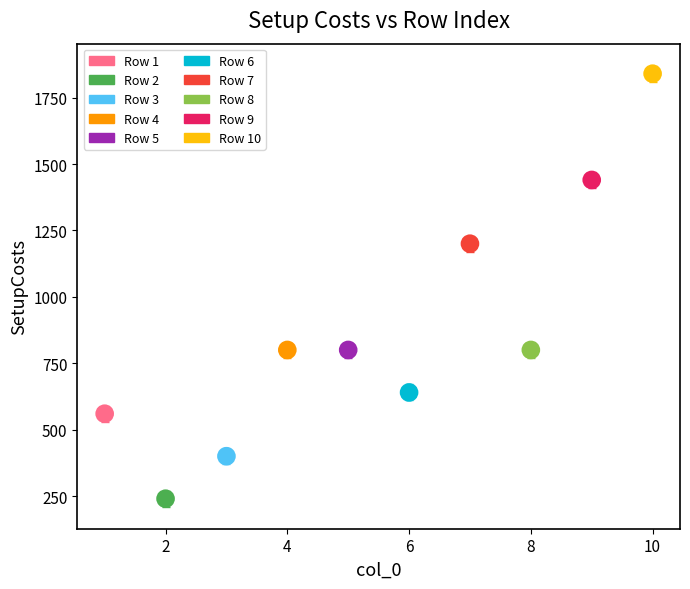

What are all the series names shown in the legend?

Row 1, Row 2, Row 3, Row 4, Row 5, Row 6, Row 7, Row 8, Row 9, Row 10